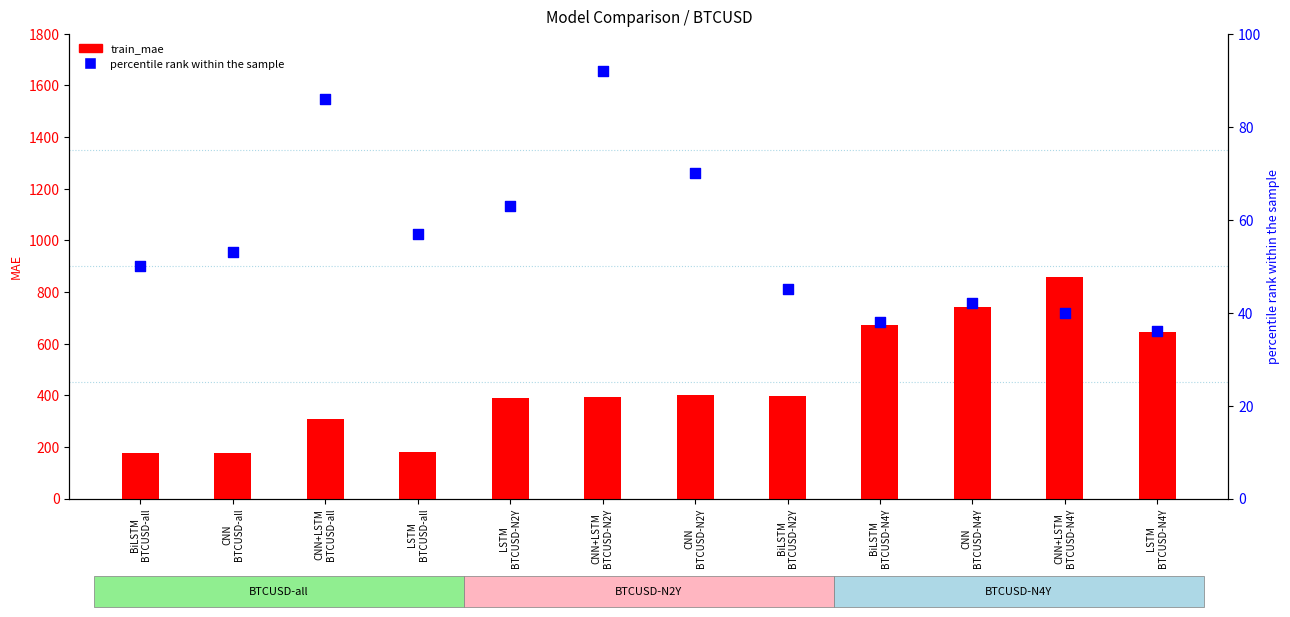

What is the total value across all series at LSTM
BTCUSD-all?

238.5